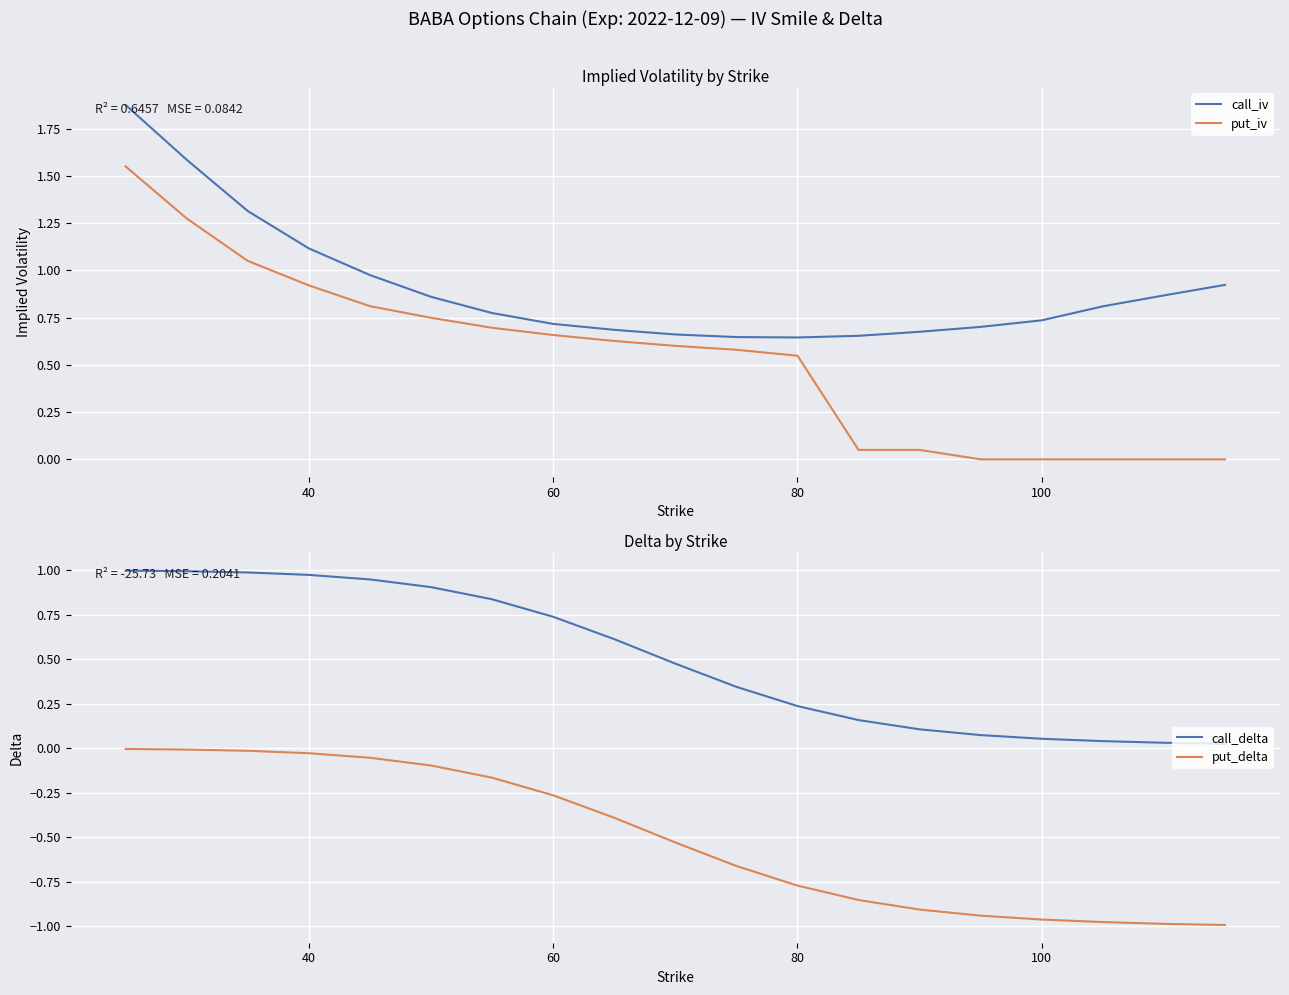

True or false: put_delta and call_iv intersect in this chart.

False